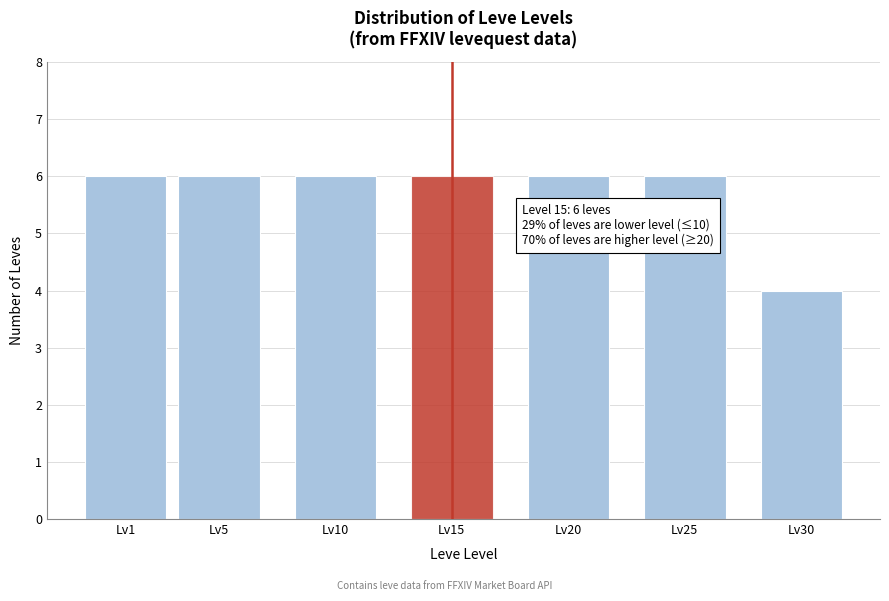

Reading right to left, list all the values displayed in this chart.

Lv30=4	Lv25=6	Lv20=6	Lv15=6	Lv10=6	Lv5=6	Lv1=6